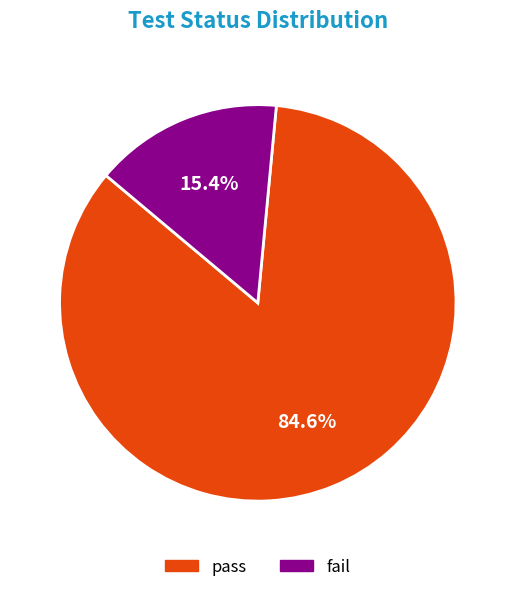

What is the smallest slice in the pie chart?

fail